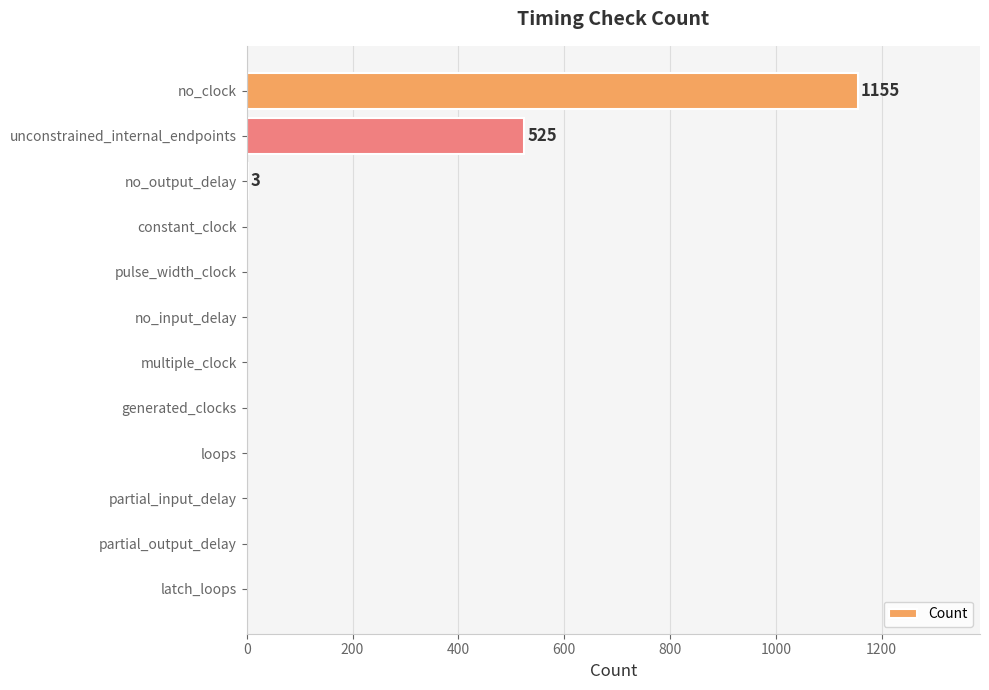

What is the maximum value shown in the chart?

1155